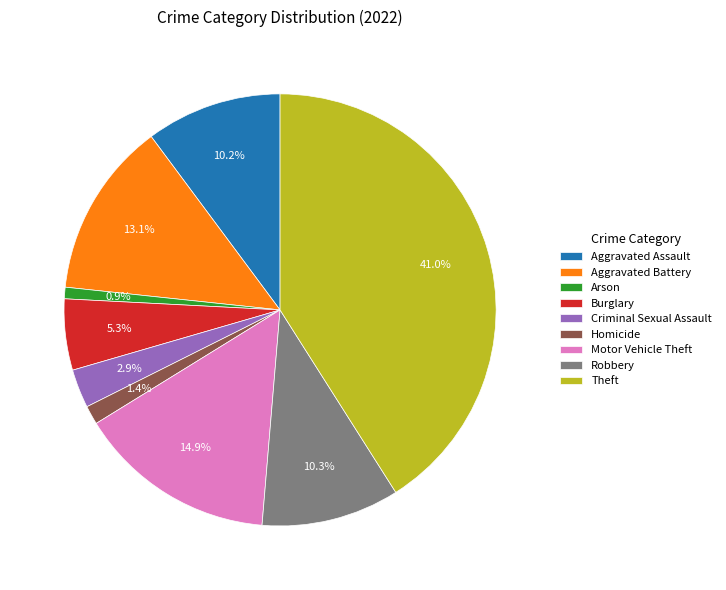

The Motor Vehicle Theft slice represents 15% of the pie. True or false?

True